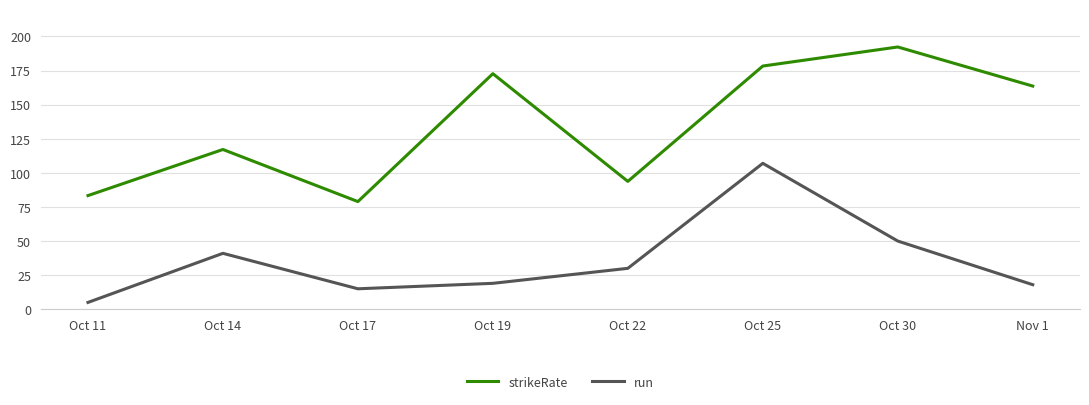

True or false: strikeRate has more than 2 points higher than both neighbors.

True